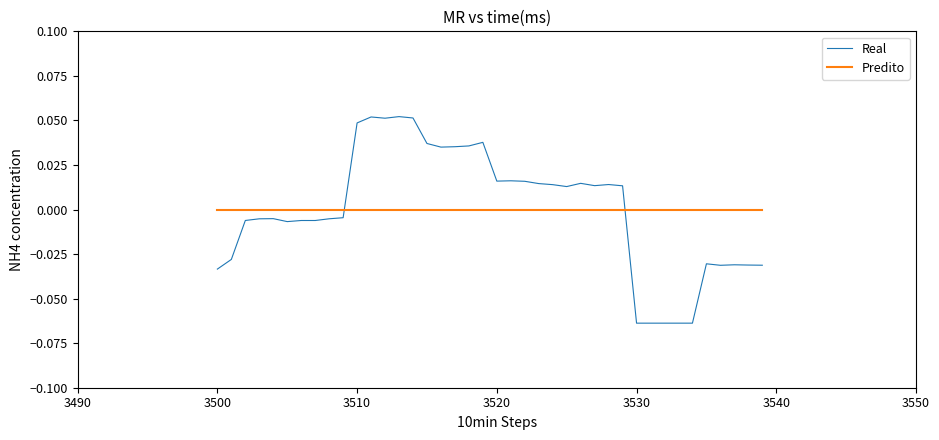

Which series has the widest spread of values?

Real